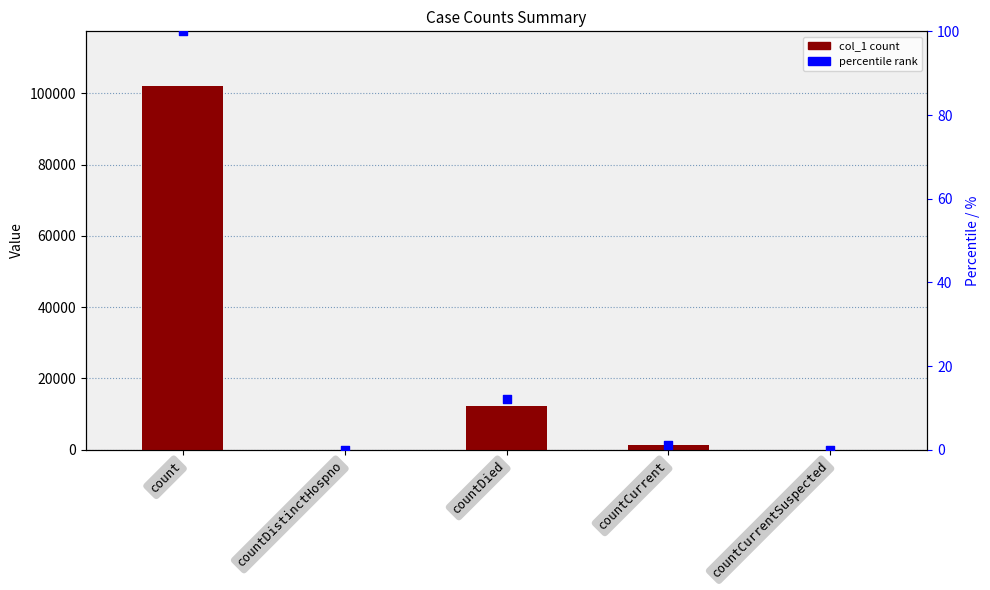

Which series contains the lowest Y value?

col_1